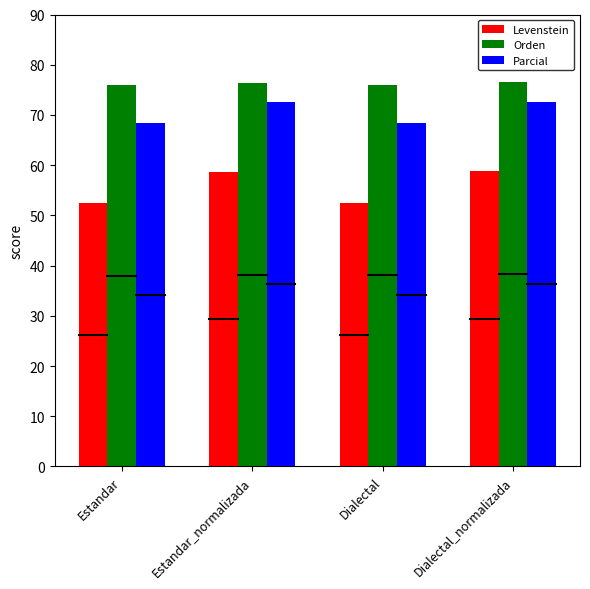

Is the value of Orden at Estandar greater than the value of Parcial at Dialectal?

Yes